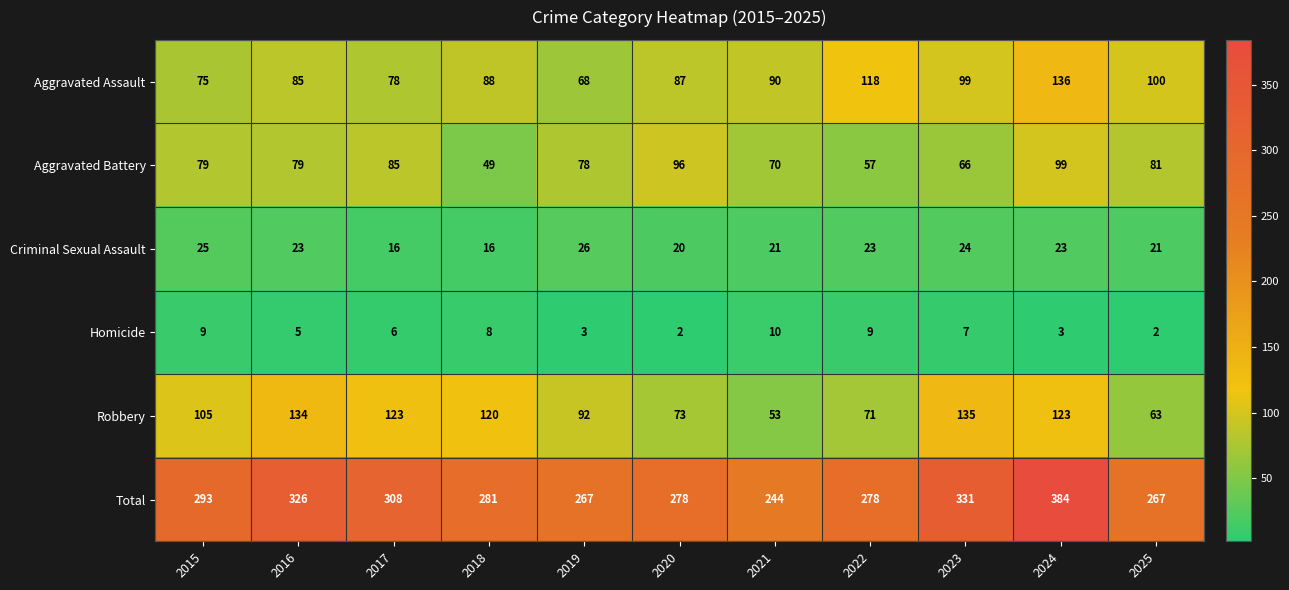

At 2022, list the series in order from smallest to largest.

Homicide, Criminal Sexual Assault, Aggravated Battery, Robbery, Aggravated Assault, Total